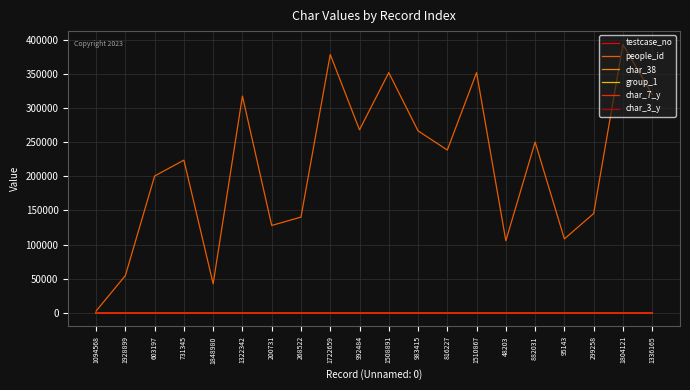

The people_id series shows 153716 at 95143. True or false?

False